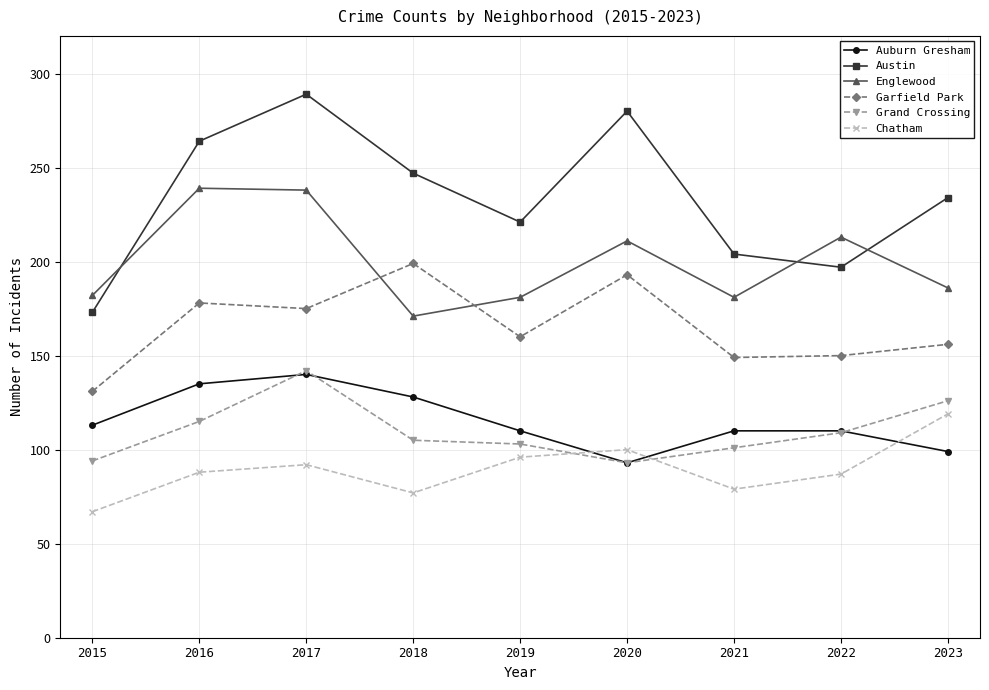

What is the total value across all series at 2019?

871